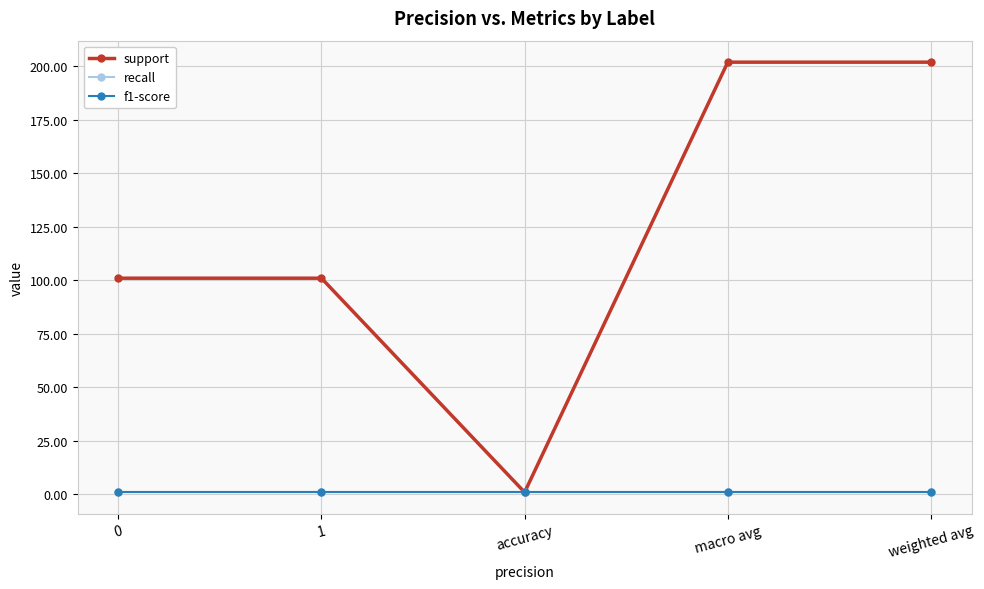

How many series are shown in this chart?

3